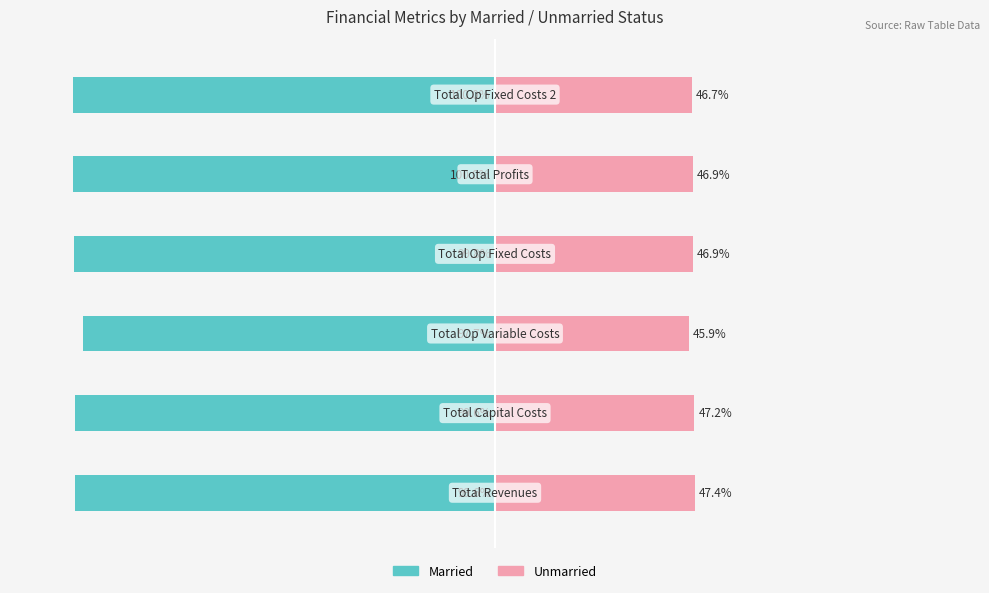

What are all the series names shown in the legend?

Married, Unmarried